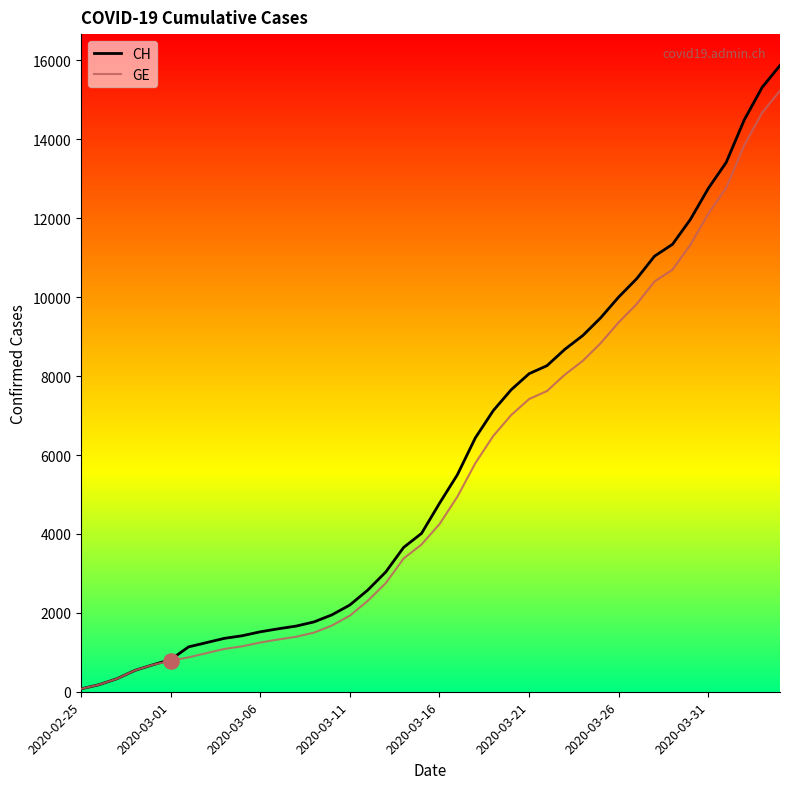

At how many categories does at least one series exceed 8904?

12